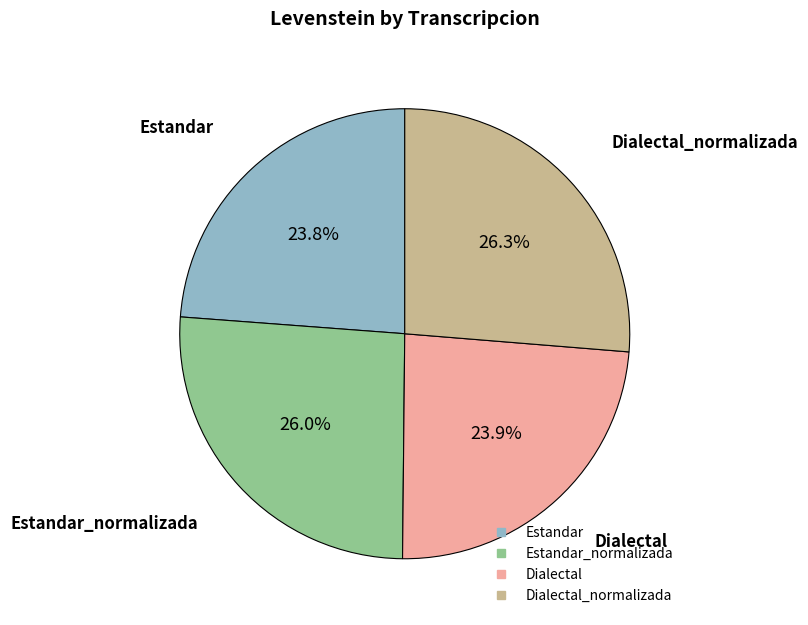

How many slices are in this pie chart?

4